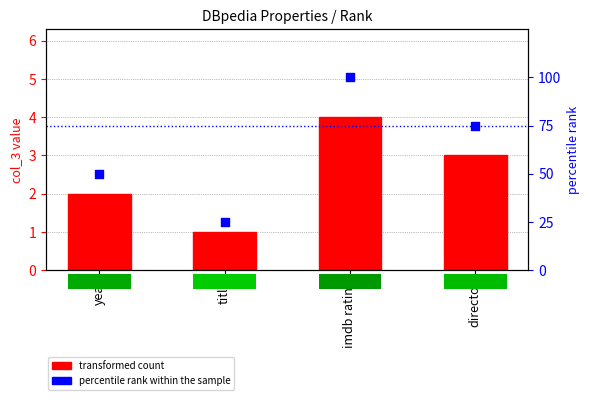

At how many categories does at least one series exceed 97?

1